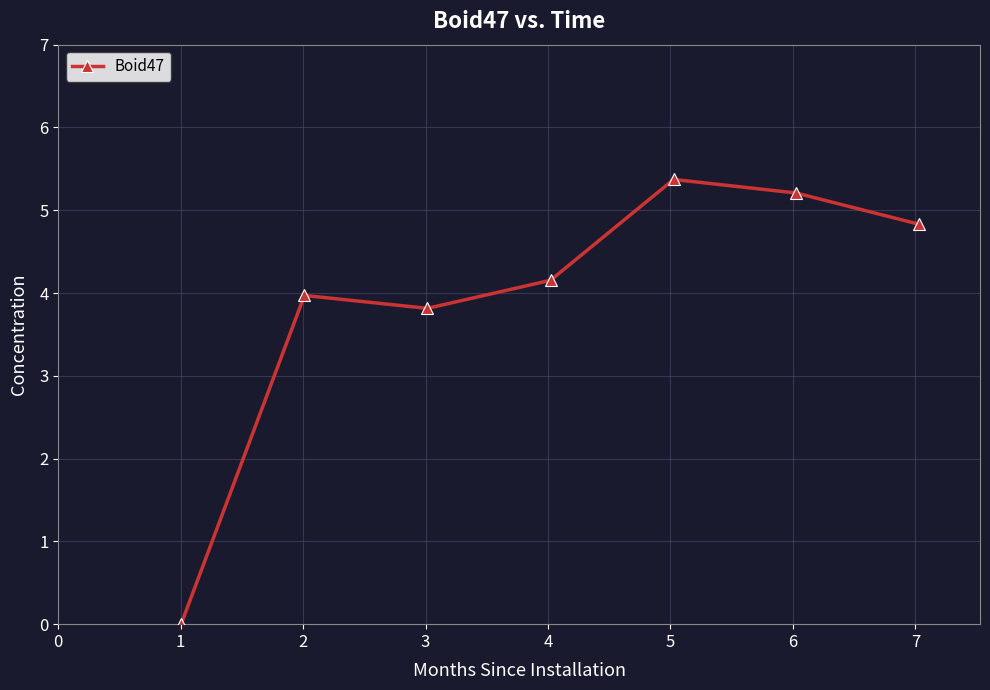

How many values exceed 4?

4